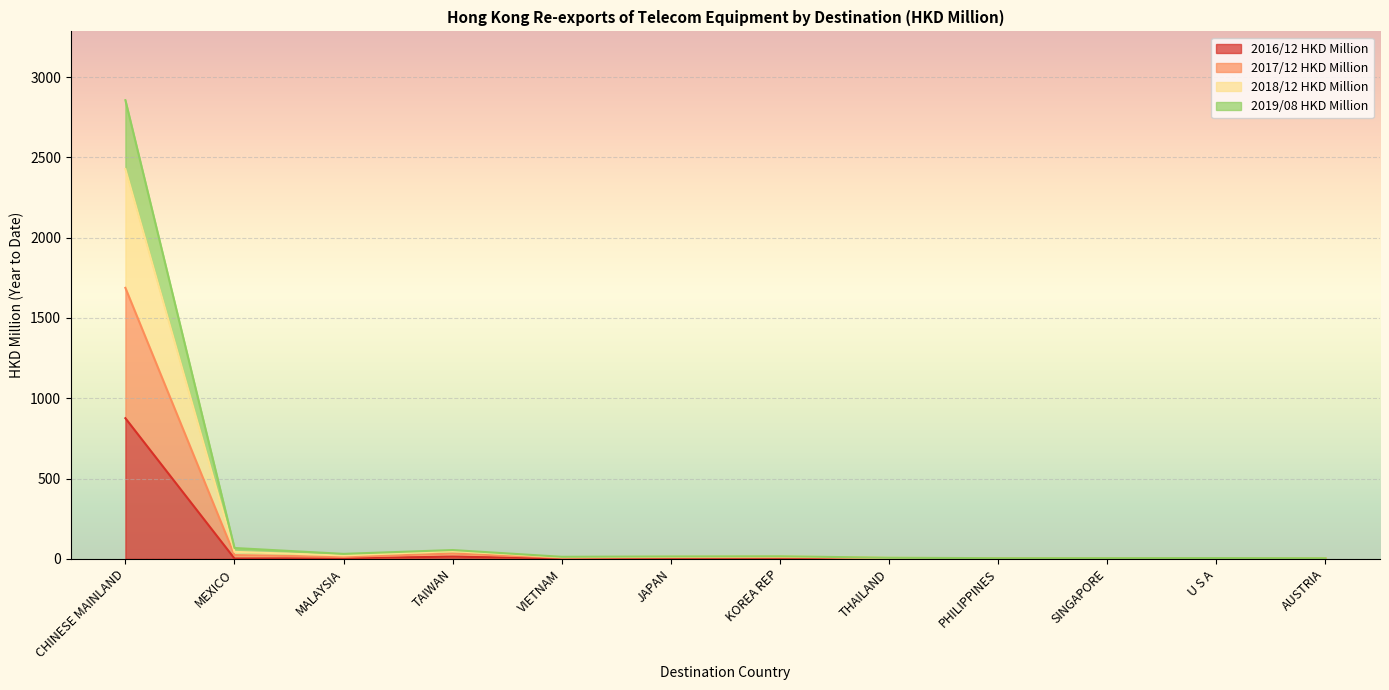

What is the total value across all series at CHINESE MAINLAND?

2856.8